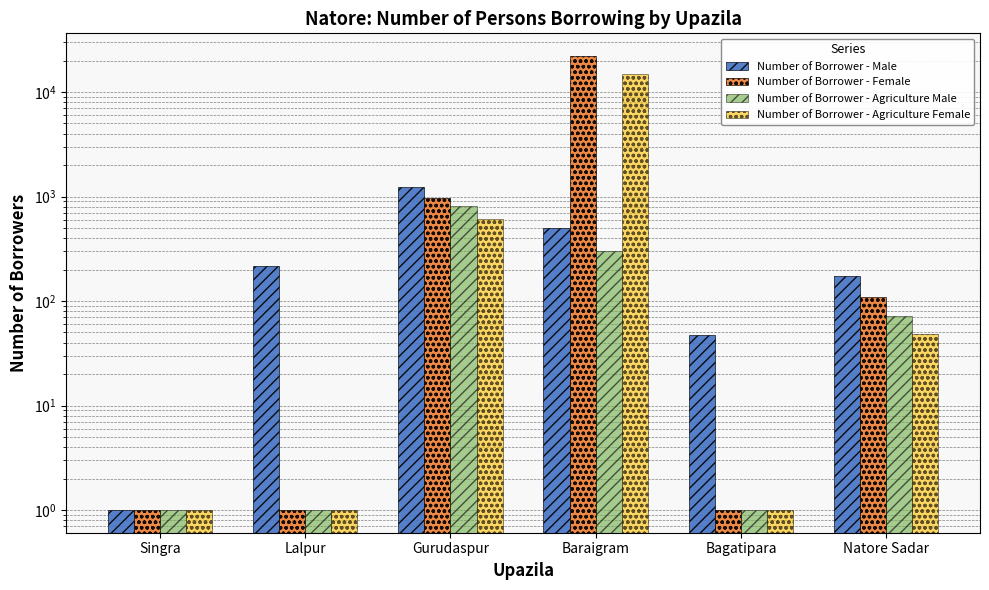

Between Singra and Natore Sadar, which is larger?

Natore Sadar